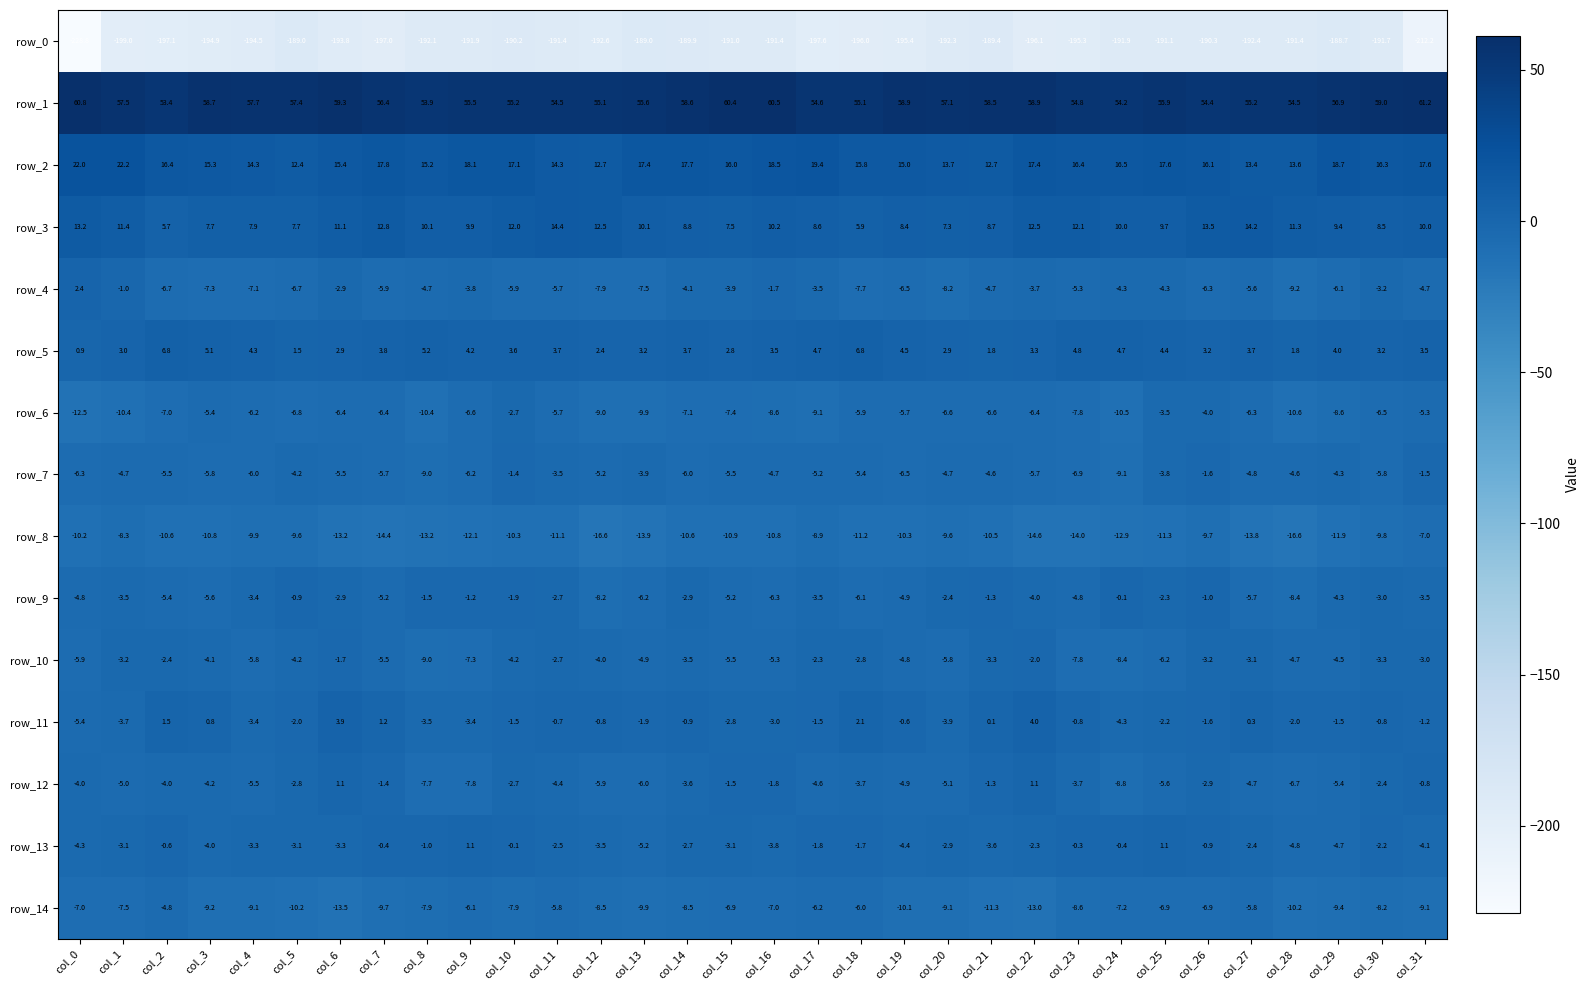

Reading left to right, list all the values displayed in this chart.

row_0: -228.8	-199.0	-197.1	-194.9	-194.5	-189.0	-193.8	-197.0	-192.1	-191.9	-190.2	-191.4	-192.6	-189.0	-189.9	-191.0	-191.4	-197.6	-196.0	-195.4	-192.3	-189.4	-196.1	-195.3	-191.9	-191.1	-190.3	-192.4	-191.4	-188.7	-191.7	-212.2
row_1: 60.8	57.5	53.4	58.7	57.7	57.4	59.3	56.4	53.9	55.5	55.2	54.5	55.1	55.6	58.6	60.4	60.5	54.6	55.1	58.9	57.1	58.5	58.9	54.8	54.2	55.9	54.4	55.2	54.5	56.9	59.0	61.2
row_2: 22.0	22.2	16.4	15.3	14.3	12.4	15.4	17.8	15.2	18.1	17.1	14.3	12.7	17.4	17.7	16.0	18.5	19.4	15.8	15.0	13.7	12.7	17.4	16.4	16.5	17.6	16.1	13.4	13.6	18.7	16.3	17.6
row_3: 13.2	11.4	5.7	7.7	7.9	7.7	11.1	12.8	10.1	9.9	12.0	14.4	12.5	10.1	8.8	7.5	10.2	8.6	5.9	8.4	7.3	8.7	12.5	12.1	10.0	9.7	13.5	14.2	11.3	9.4	8.5	10.0
row_4: 2.4	-1.0	-6.7	-7.3	-7.1	-6.7	-2.9	-5.9	-4.7	-3.8	-5.9	-5.7	-7.9	-7.5	-4.1	-3.9	-1.7	-3.5	-7.7	-6.5	-8.2	-4.7	-3.7	-5.3	-4.3	-4.3	-6.3	-5.6	-9.2	-6.1	-3.2	-4.7
row_5: 0.9	3.0	6.8	5.1	4.3	1.5	2.9	3.8	5.2	4.2	3.6	3.7	2.4	3.2	3.7	2.8	3.5	4.7	6.8	4.5	2.9	1.8	3.3	4.8	4.7	4.4	3.2	3.7	1.8	4.0	3.2	3.5
row_6: -12.5	-10.4	-7.0	-5.4	-6.2	-6.8	-6.4	-6.4	-10.4	-6.6	-2.7	-5.7	-9.0	-9.9	-7.1	-7.4	-8.6	-9.1	-5.9	-5.7	-6.6	-6.6	-6.4	-7.8	-10.5	-3.5	-4.0	-6.3	-10.6	-8.6	-6.5	-5.3
row_7: -6.3	-4.7	-5.5	-5.8	-6.0	-4.2	-5.5	-5.7	-9.0	-6.2	-1.4	-3.5	-5.2	-3.9	-6.0	-5.5	-4.7	-5.2	-5.4	-6.5	-4.7	-4.6	-5.7	-6.9	-9.1	-3.8	-1.6	-4.8	-4.6	-4.3	-5.8	-1.5
row_8: -10.2	-8.3	-10.6	-10.8	-9.9	-9.6	-13.2	-14.4	-13.2	-12.1	-10.3	-11.1	-16.6	-13.9	-10.6	-10.9	-10.8	-8.9	-11.2	-10.3	-9.6	-10.5	-14.6	-14.0	-12.9	-11.3	-9.7	-13.8	-16.6	-11.9	-9.8	-7.0
row_9: -4.8	-3.5	-5.4	-5.6	-3.4	-0.9	-2.9	-5.2	-1.5	-1.2	-1.9	-2.7	-8.2	-6.2	-2.9	-5.2	-6.3	-3.5	-6.1	-4.9	-2.4	-1.3	-4.0	-4.8	-0.1	-2.3	-1.0	-5.7	-8.4	-4.3	-3.0	-3.5
row_10: -5.9	-3.2	-2.4	-4.1	-5.8	-4.2	-1.7	-5.5	-9.0	-7.3	-4.2	-2.7	-4.0	-4.9	-3.5	-5.5	-5.3	-2.3	-2.8	-4.8	-5.8	-3.3	-2.0	-7.8	-8.4	-6.2	-3.2	-3.1	-4.7	-4.5	-3.3	-3.0
row_11: -5.4	-3.7	1.5	0.8	-3.4	-2.0	3.9	1.2	-3.5	-3.4	-1.5	-0.7	-0.8	-1.9	-0.9	-2.8	-3.0	-1.5	2.1	-0.6	-3.9	0.1	4.0	-0.8	-4.3	-2.2	-1.6	0.3	-2.0	-1.5	-0.8	-1.2
row_12: -4.0	-5.0	-4.0	-4.2	-5.5	-2.8	1.1	-1.4	-7.7	-7.8	-2.7	-4.4	-5.9	-6.0	-3.6	-1.5	-1.8	-4.6	-3.7	-4.9	-5.1	-1.3	1.1	-3.7	-8.8	-5.6	-2.9	-4.7	-6.7	-5.4	-2.4	-0.8
row_13: -4.3	-3.1	-0.6	-4.0	-3.3	-3.1	-3.3	-0.4	-1.0	1.1	-0.1	-2.5	-3.5	-5.2	-2.7	-3.1	-3.8	-1.8	-1.7	-4.4	-2.9	-3.6	-2.3	-0.3	-0.4	1.1	-0.9	-2.4	-4.8	-4.7	-2.2	-4.1
row_14: -7.0	-7.5	-4.8	-9.2	-9.1	-10.2	-13.5	-9.7	-7.9	-6.1	-7.9	-5.8	-8.5	-9.9	-8.5	-6.9	-7.0	-6.2	-6.0	-10.1	-9.1	-11.3	-13.0	-8.6	-7.2	-6.9	-6.9	-5.8	-10.2	-9.4	-8.2	-9.1